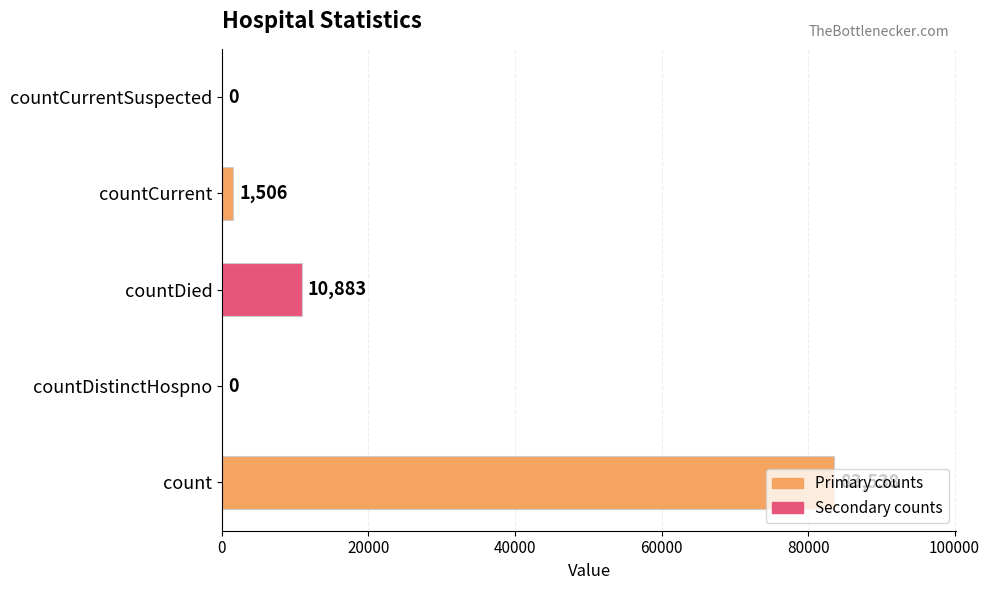

Count the number of categories in the chart.

5